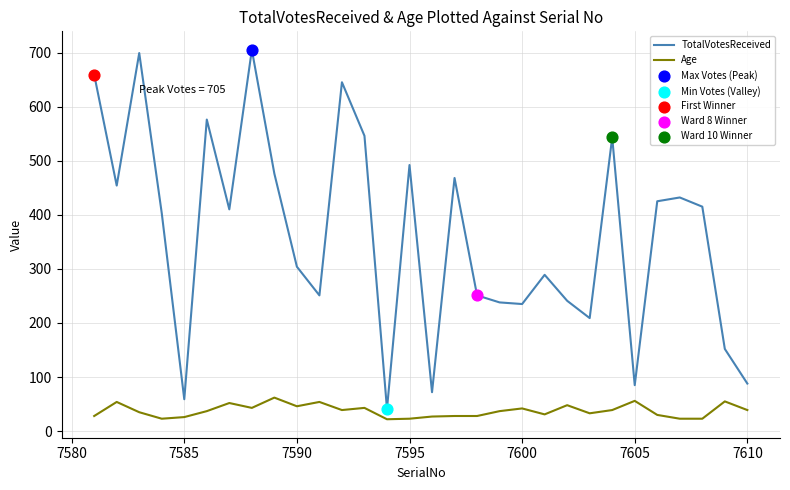

Which series has the largest total across all categories?

TotalVotesReceived